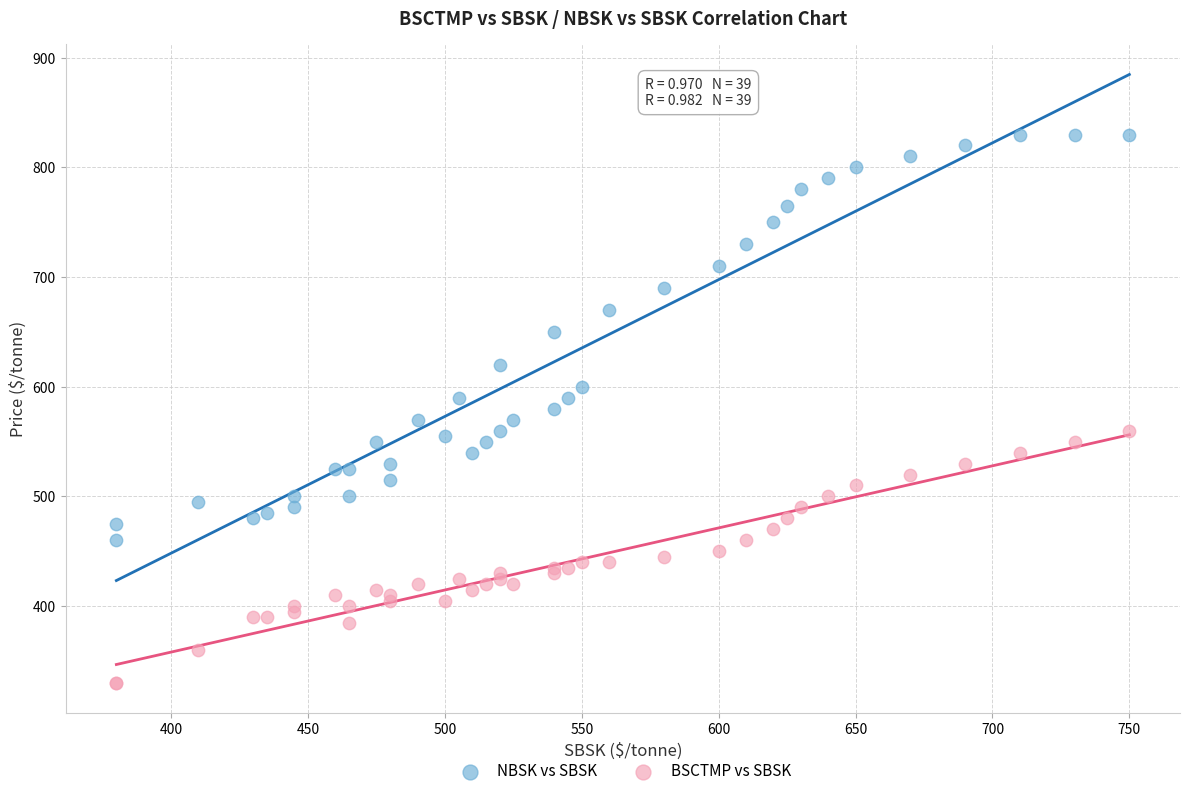

Which series reaches the maximum Y coordinate?

NBSK vs SBSK